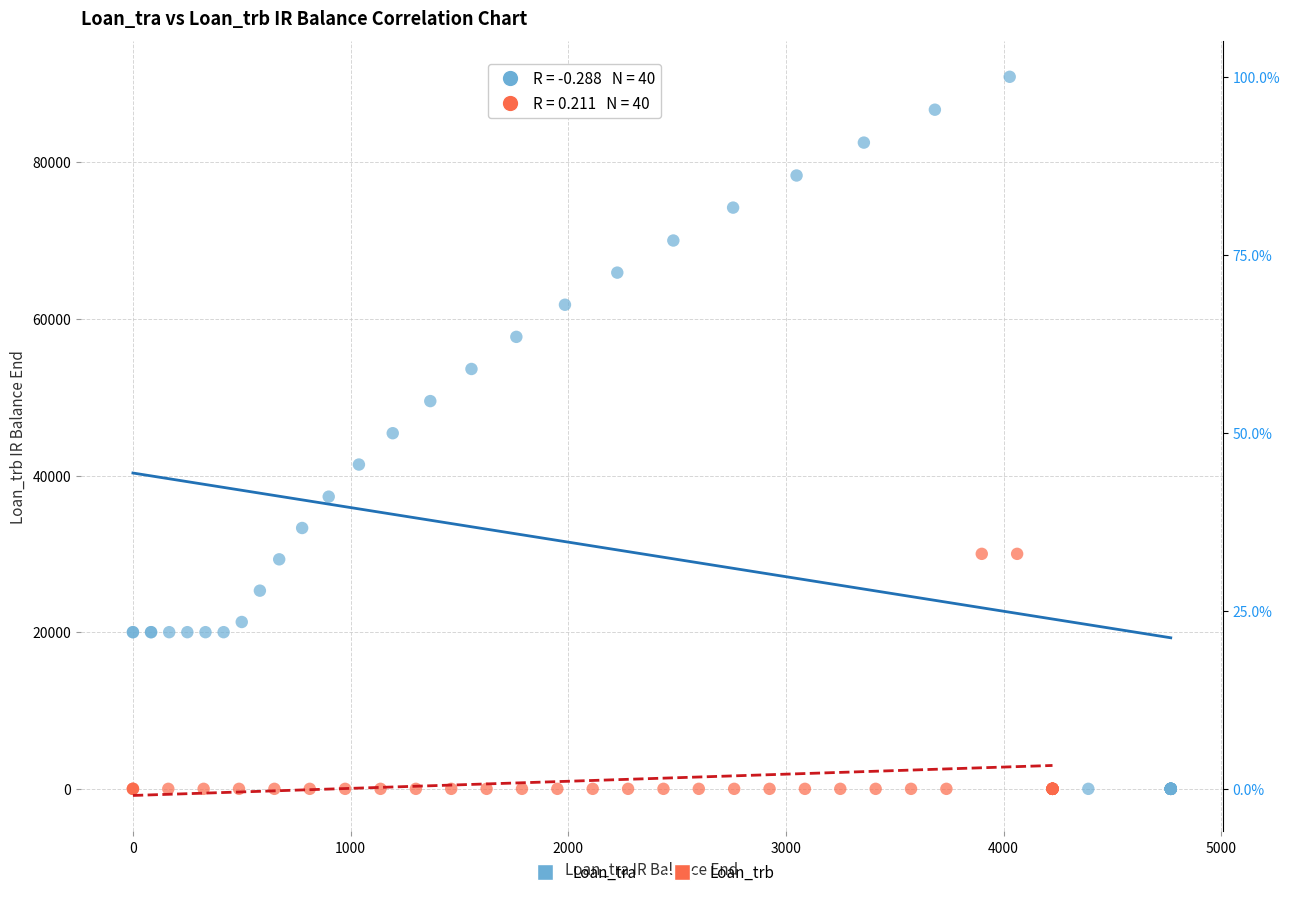

Which series contains the highest Y value?

Loan_tra